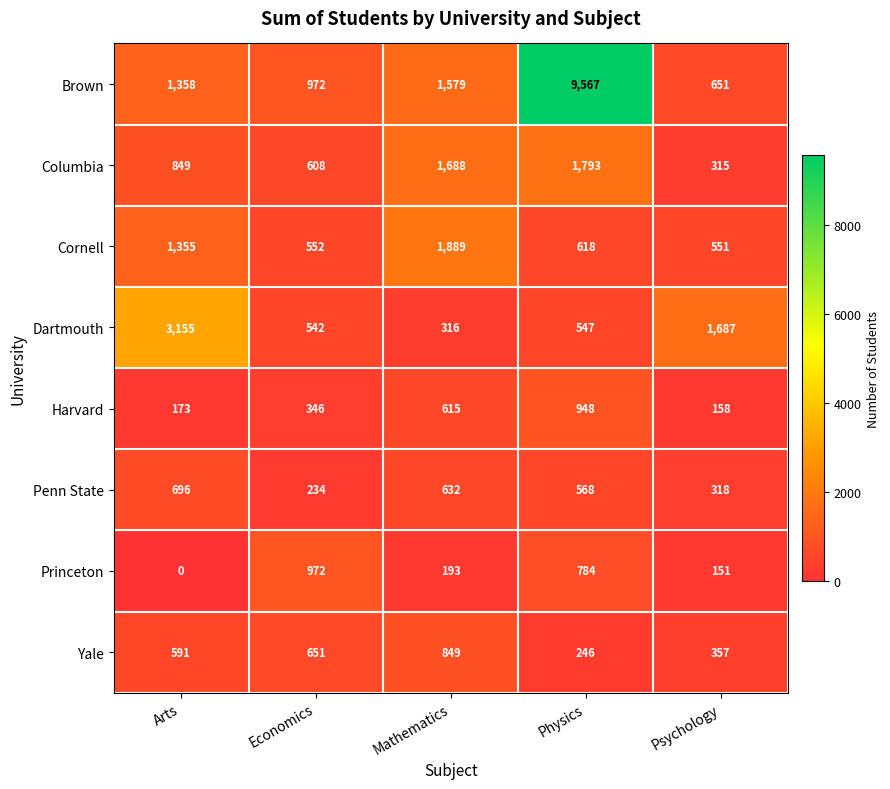

At which category does the chart reach its peak across all series?

Physics